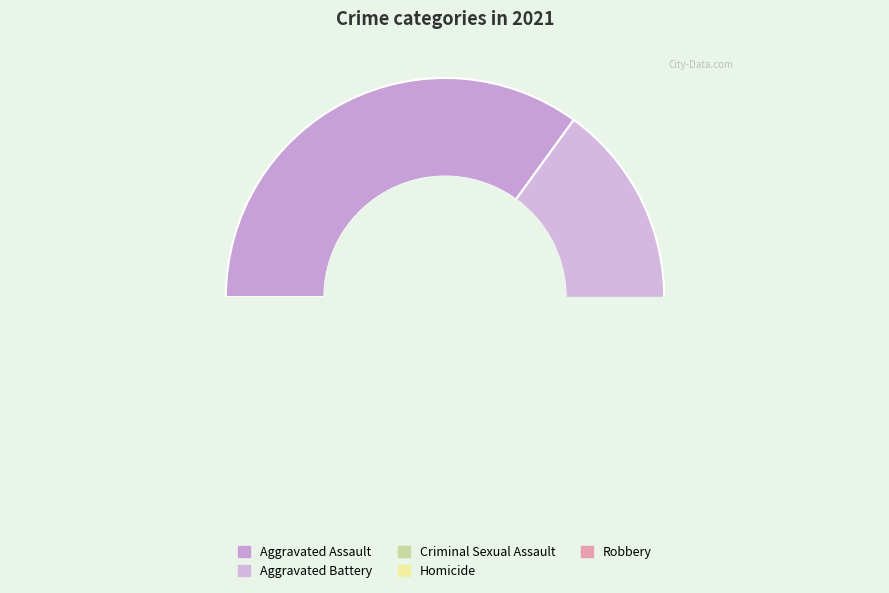

True or false: Homicide accounts for 9% of the total.

False